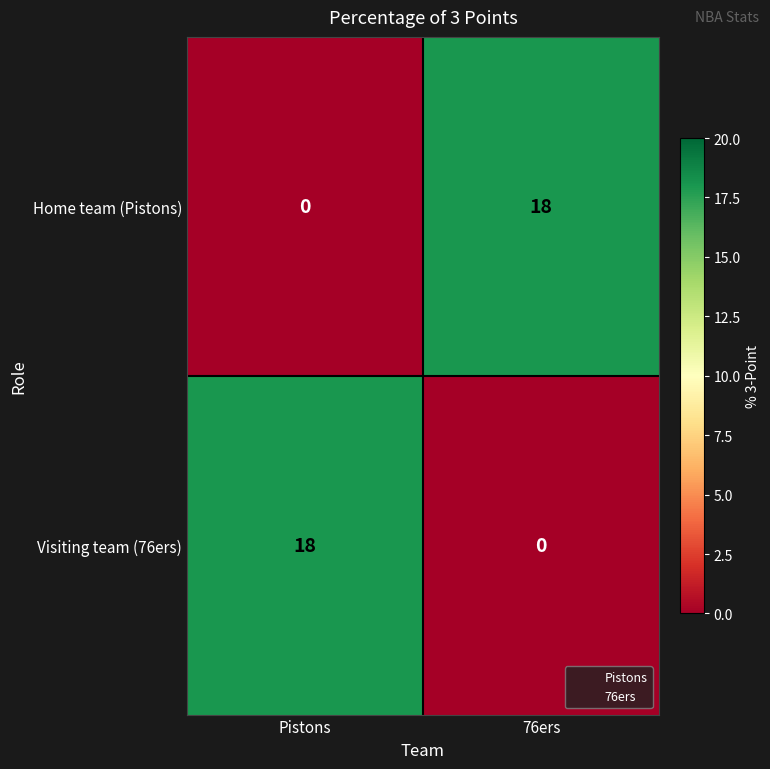

The Home team (Pistons) series shows 18 at 76ers. True or false?

True